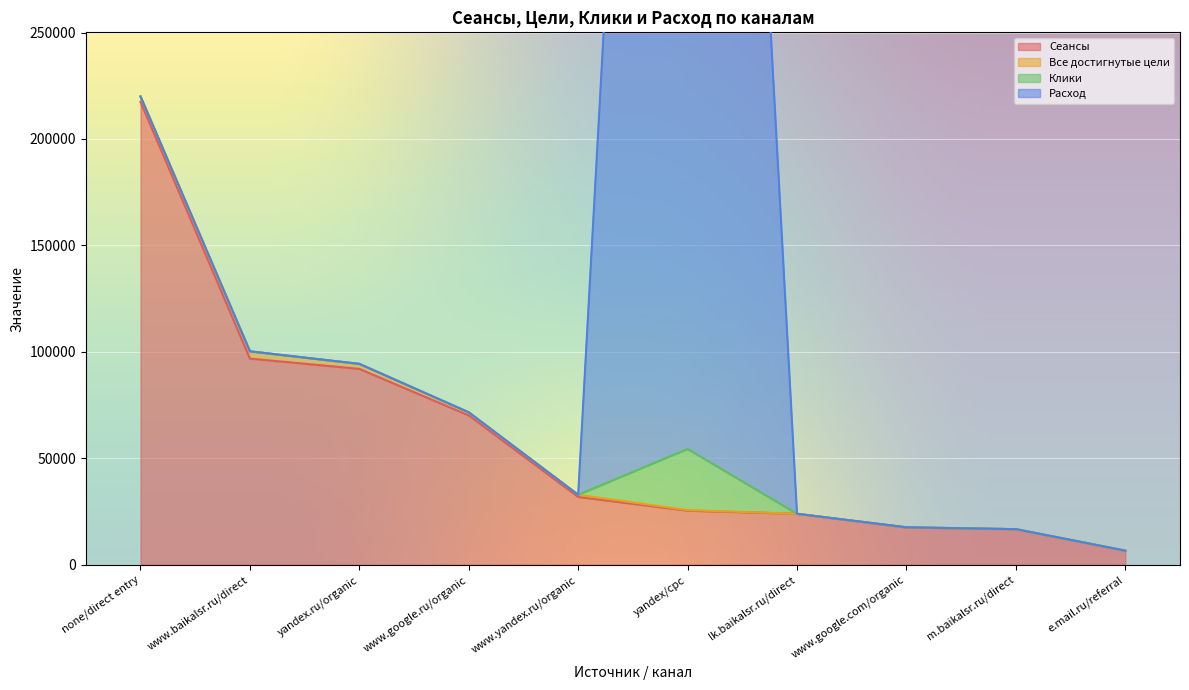

True or false: Все достигнутые цели and Сеансы intersect in this chart.

False